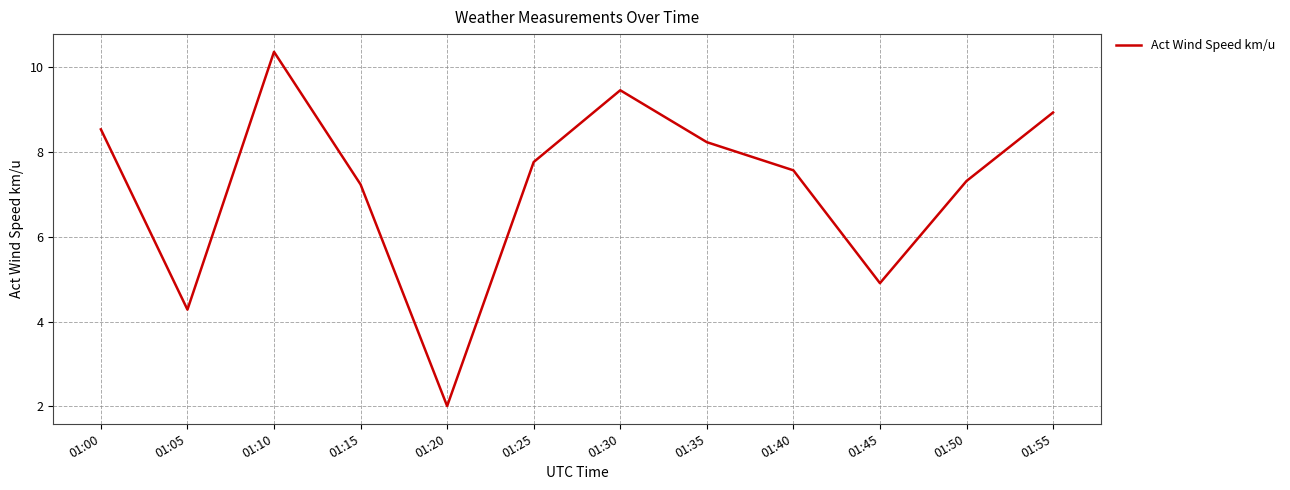

At which label is the value closest to 6?

01:45